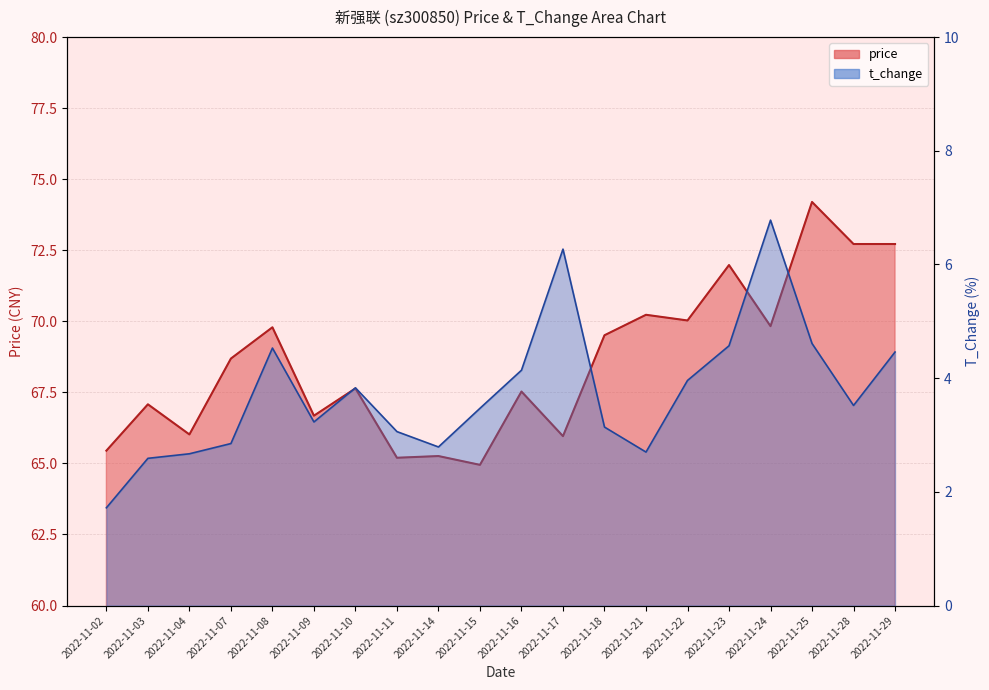

What is the average value of the price series?

68.6